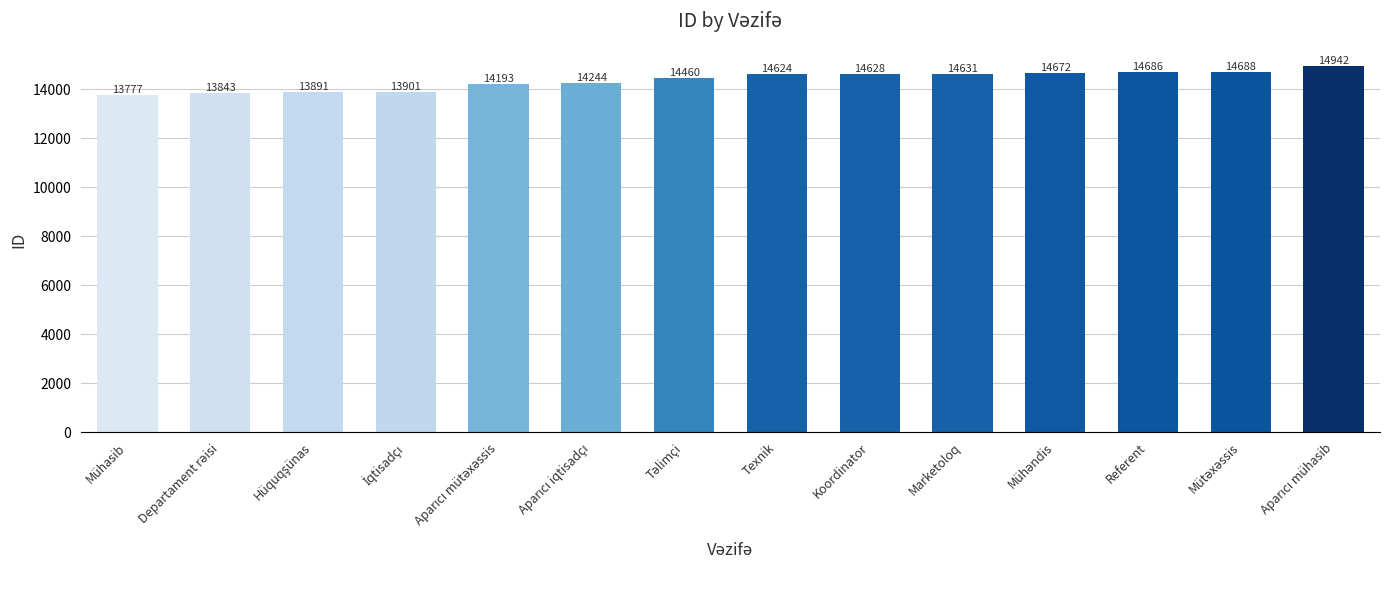

What is the average value?

14370